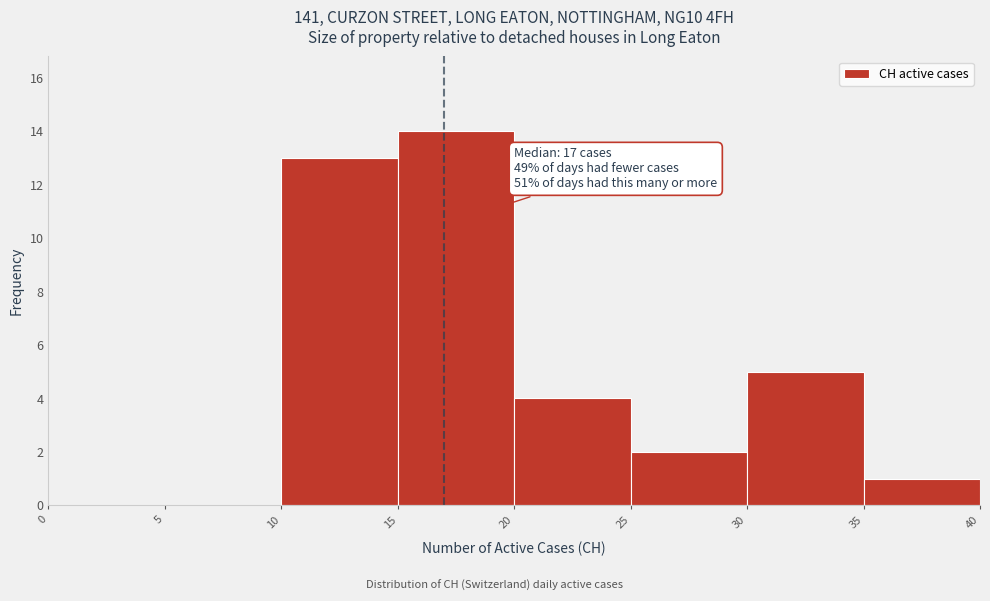

Which range on the x-axis has the tallest bar?

15 to 20